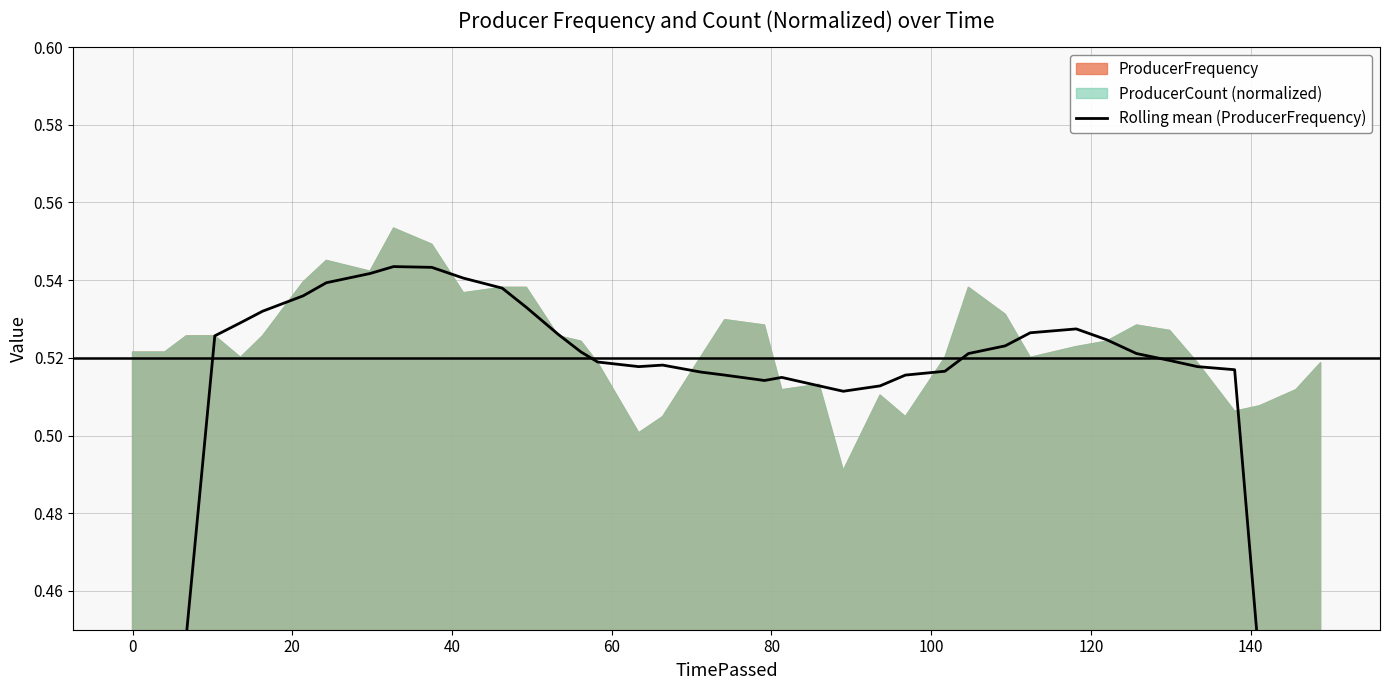

What is the smallest value displayed?

0.3